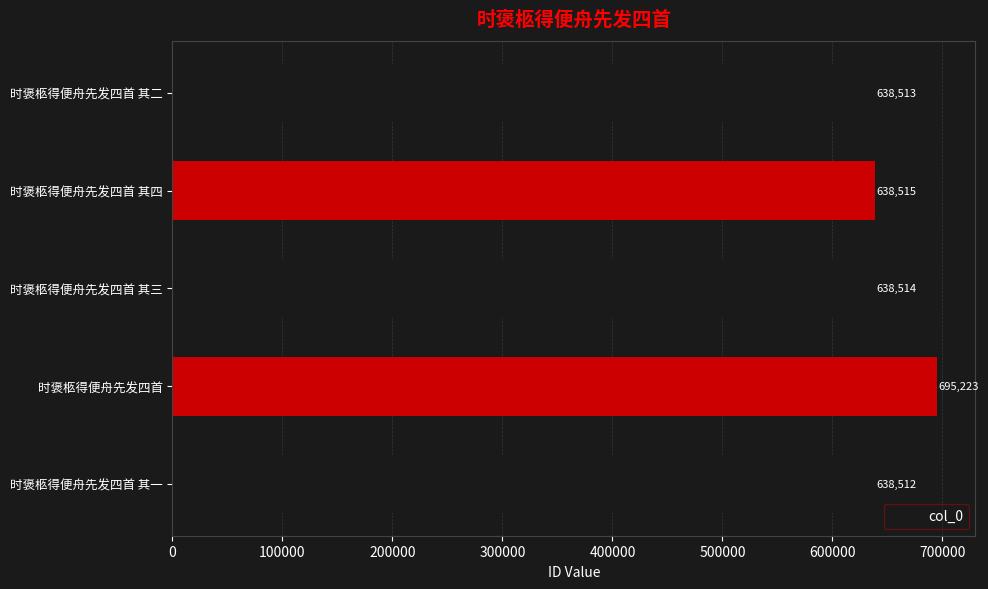

How many bars are there in total?

5